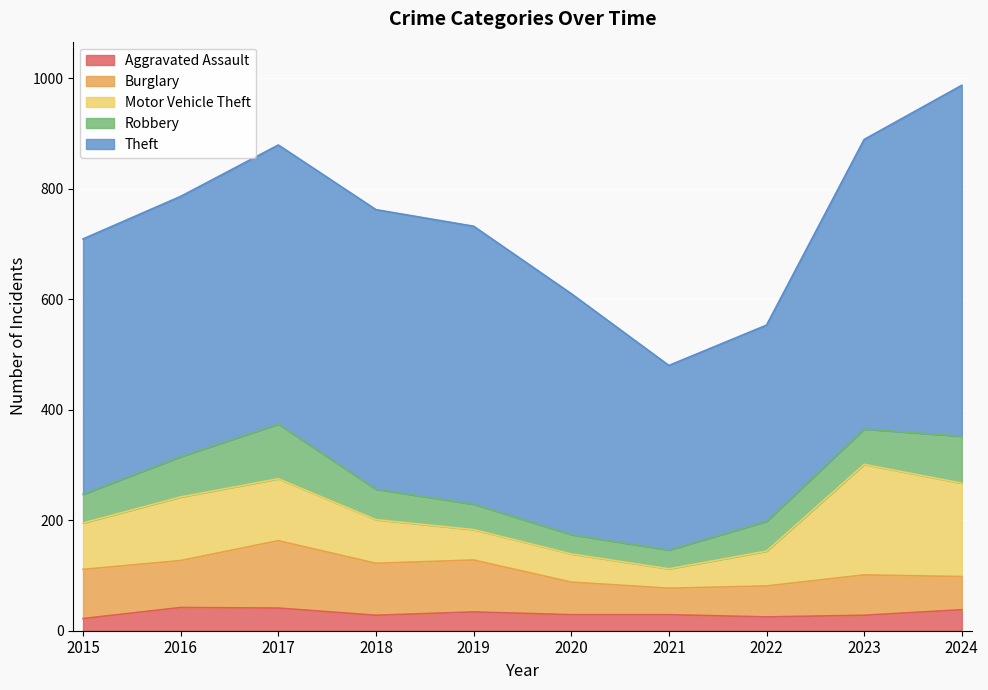

What is the difference between the highest and lowest values at 2023?

496